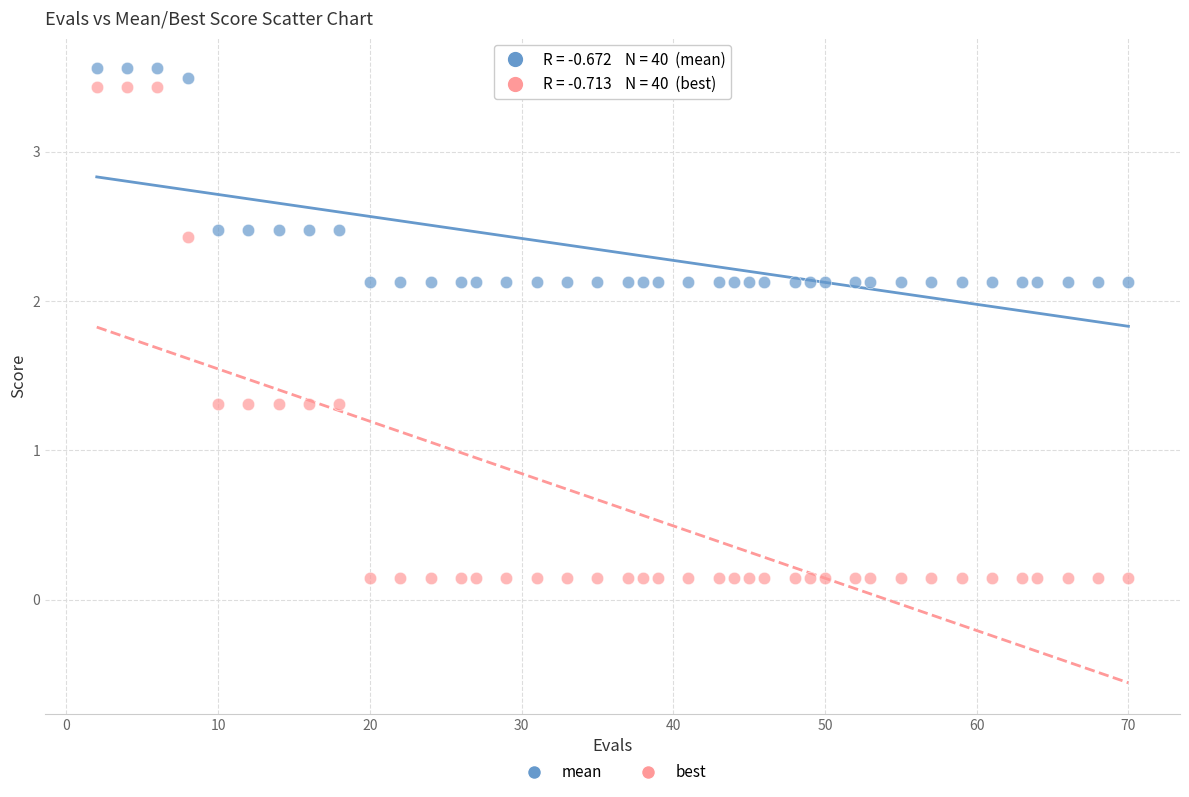

Which series has the largest Y range (max minus min)?

best